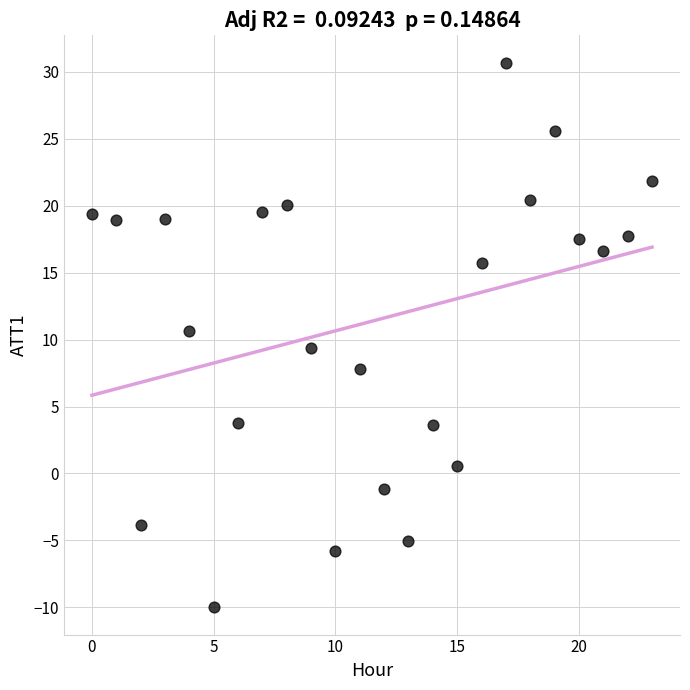

What is the range of Y values (max minus min)?

40.7